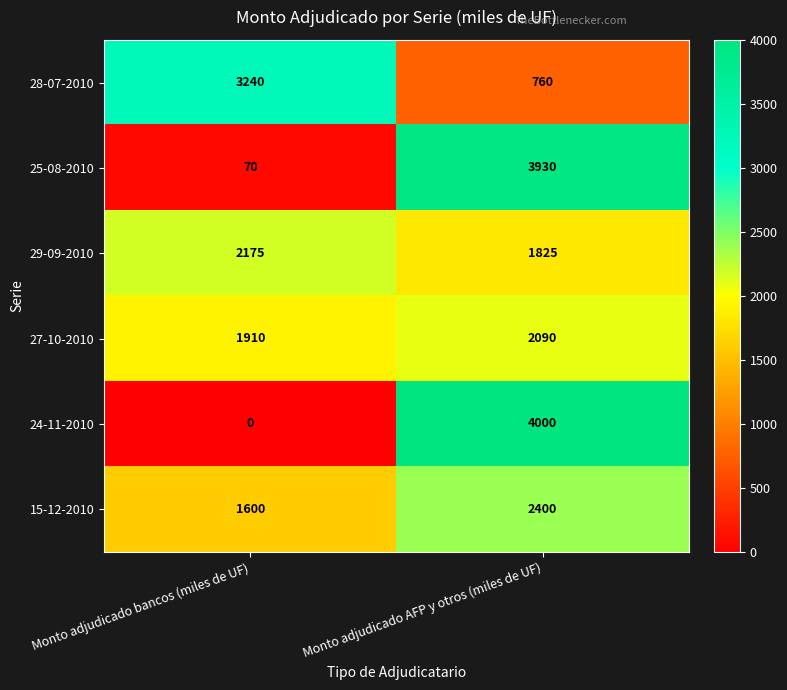

Read the 24-11-2010 value at Monto adjudicado AFP y otros (miles de UF), to the nearest 10.

4000